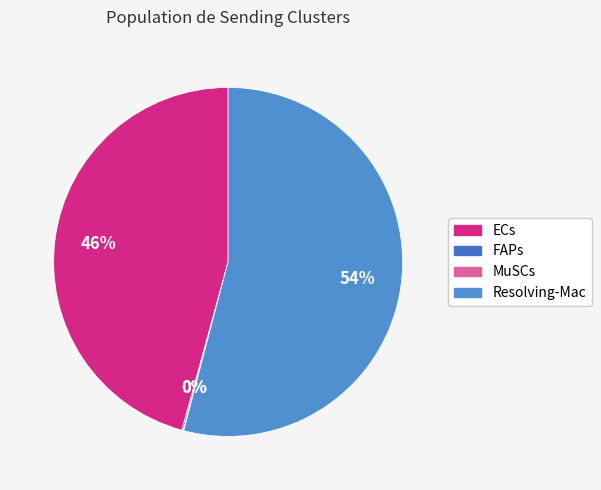

Which category has the biggest portion of the pie?

Resolving-Mac